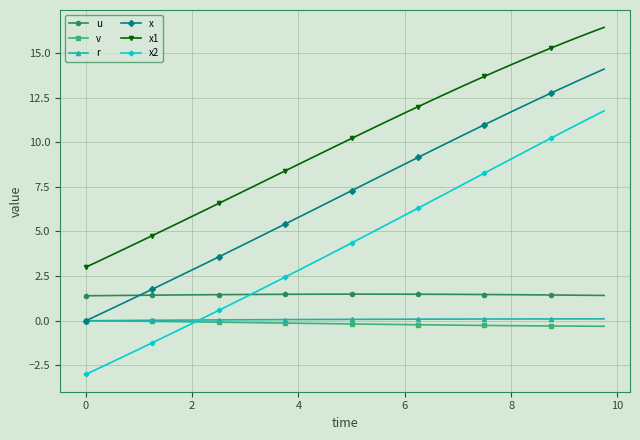

What is the lowest value of the u series?

1.4